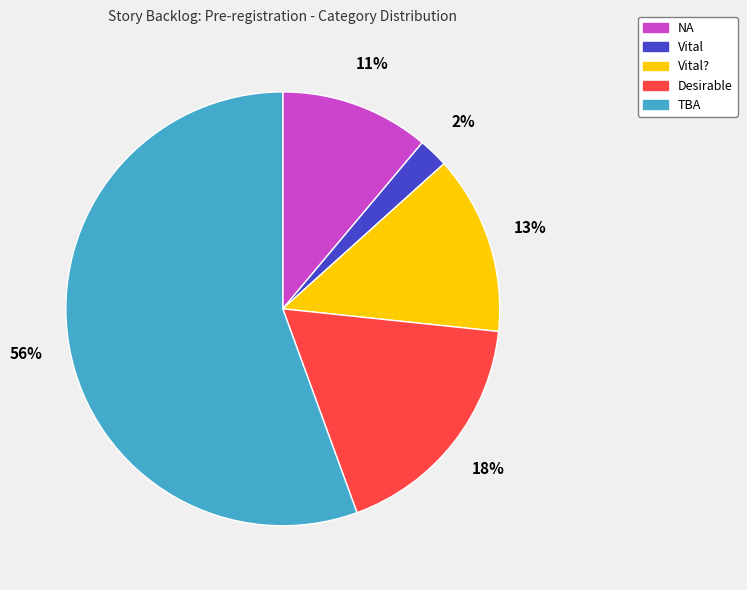

To the nearest percent, what is the average slice percentage?

20%